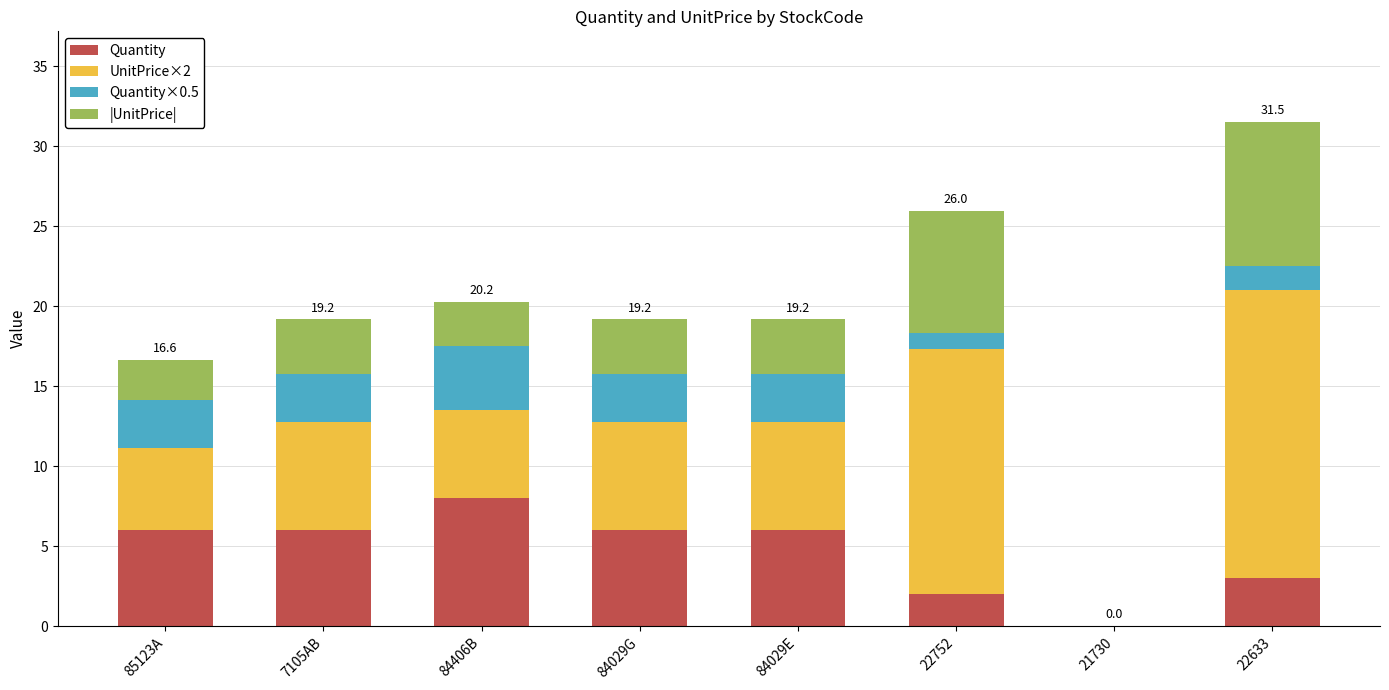

At which label does Quantity reach its peak?

84406B